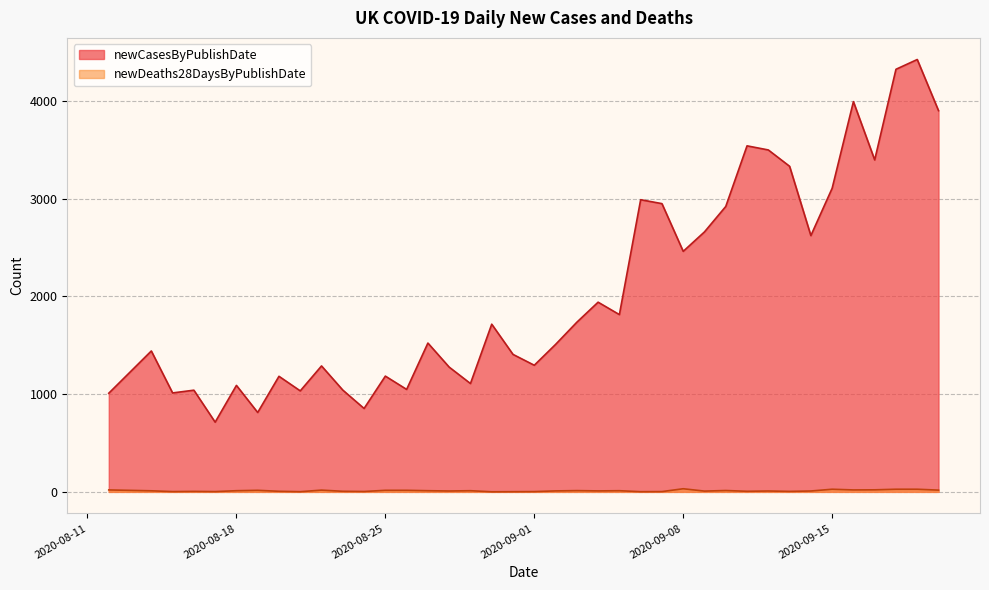

At which category does newDeaths28DaysByPublishDate reach its first local peak?

2020-08-16